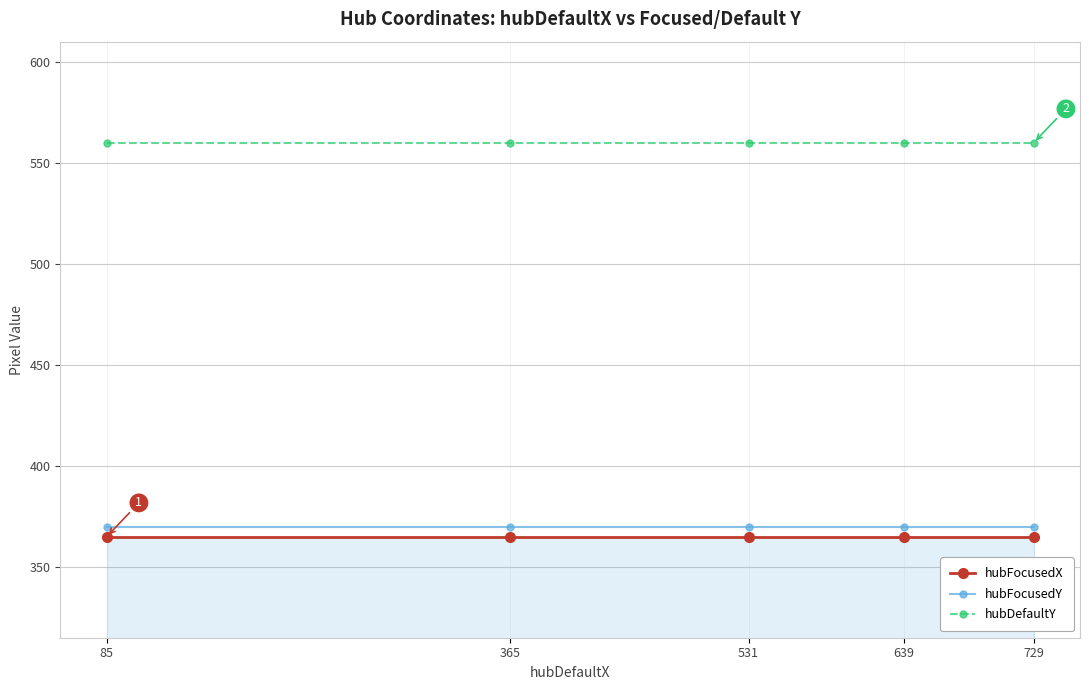

What is the difference between the highest and lowest values at 531?

195